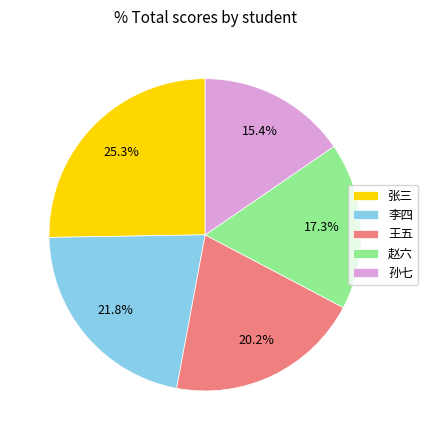

Which has a higher value, 李四 or 赵六?

李四